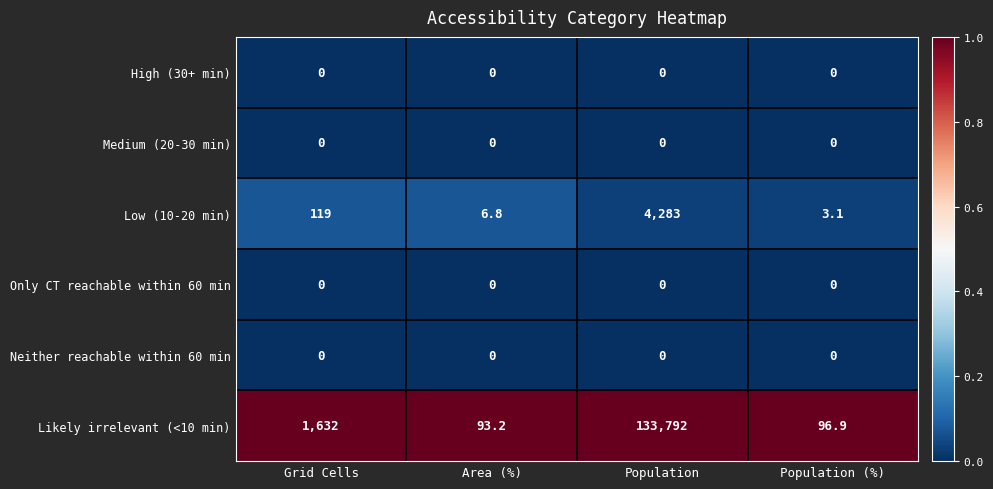

At which category is the sum across all series the highest?

Population